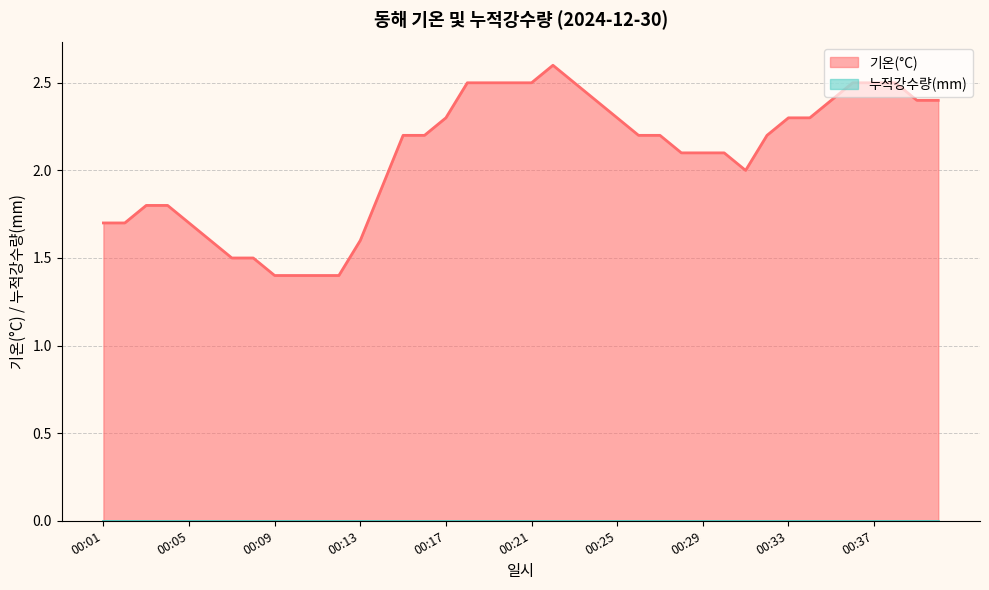

Does the chart have visible grid lines?

Yes